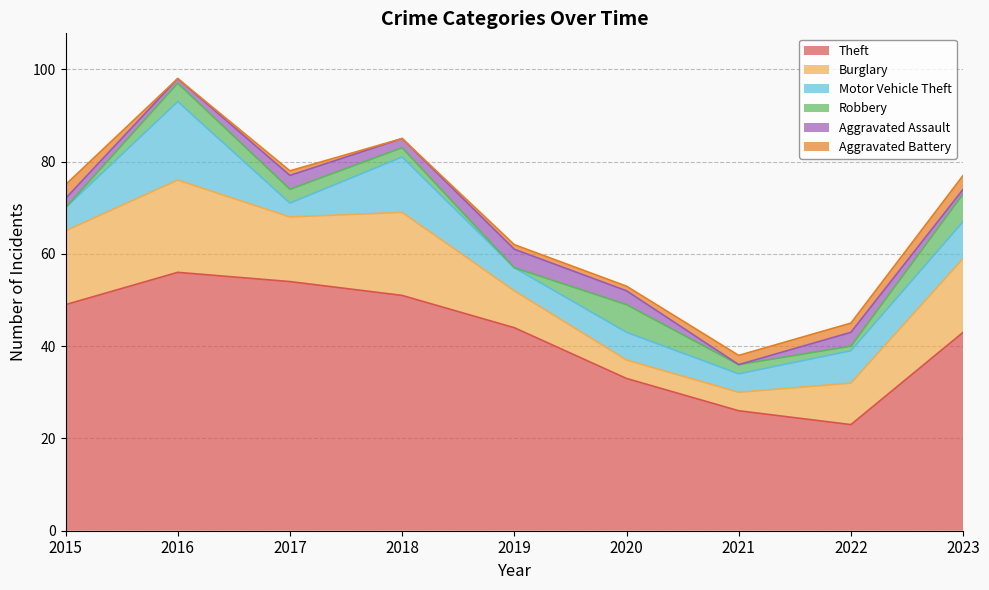

Where do Aggravated Assault and Aggravated Battery first cross each other?

2015 and 2016